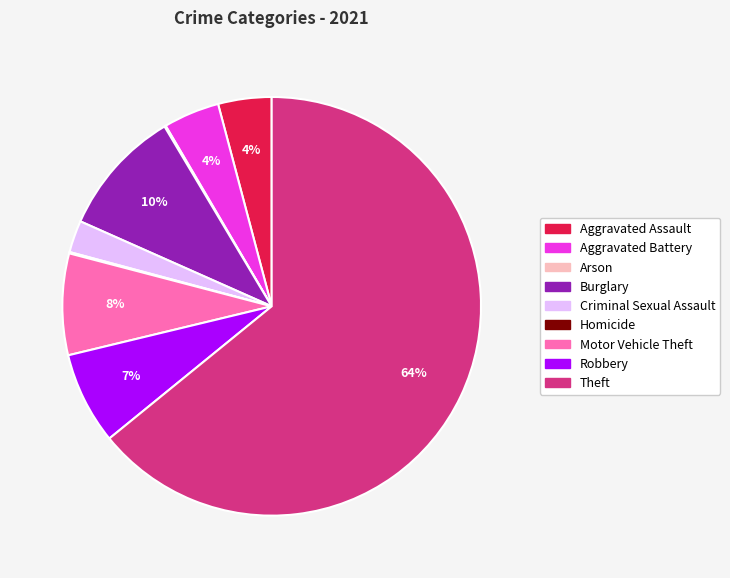

To the nearest percent, what is the average slice percentage?

11%